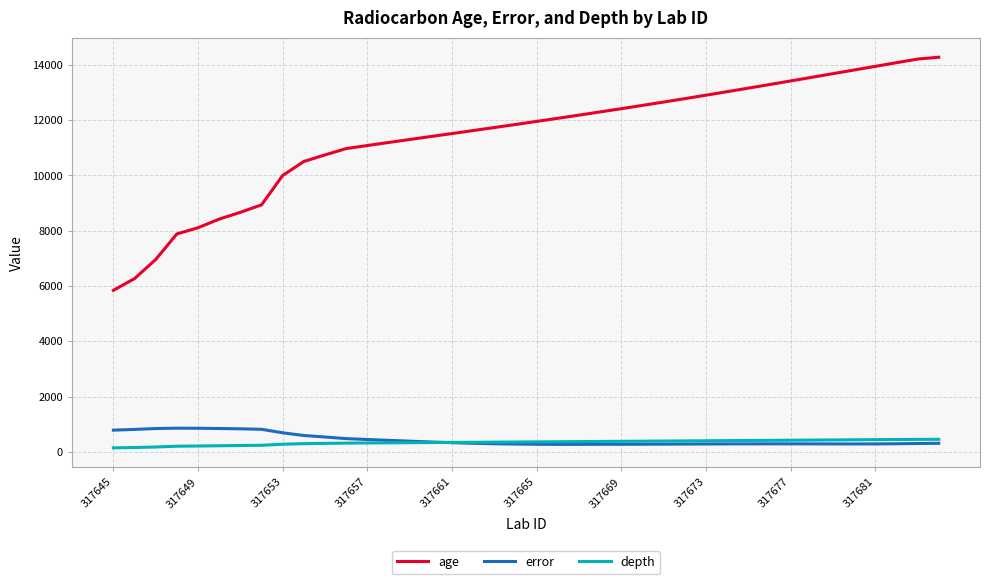

Which series has the largest total across all categories?

age